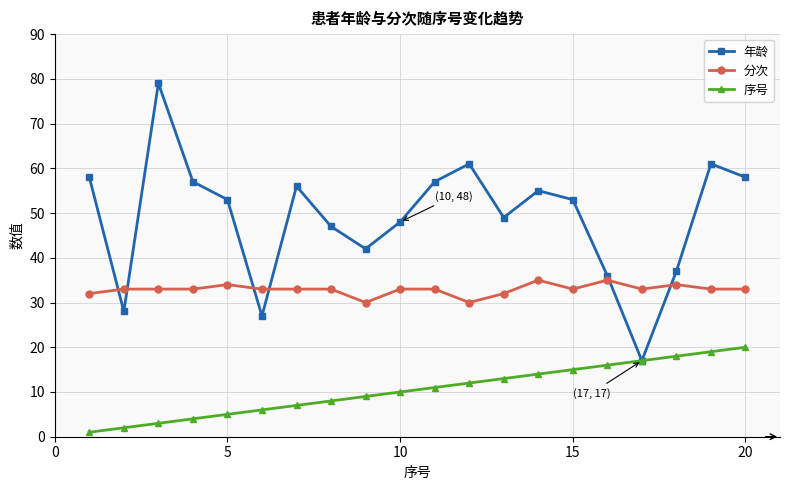

Does the chart display data point markers on the line(s)?

Yes